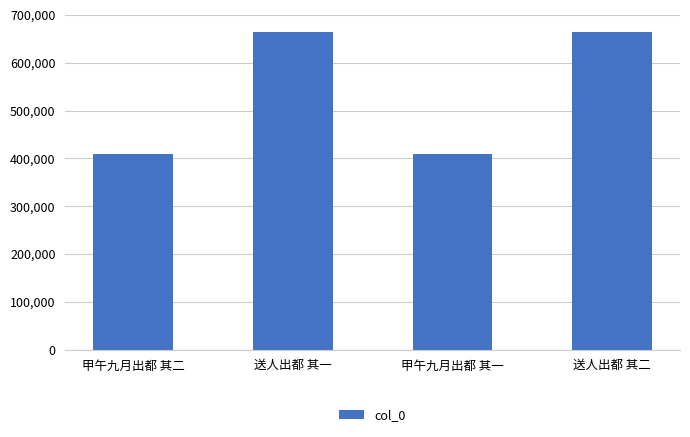

True or false: the data shows 664221 at 送人出都 其一.

True